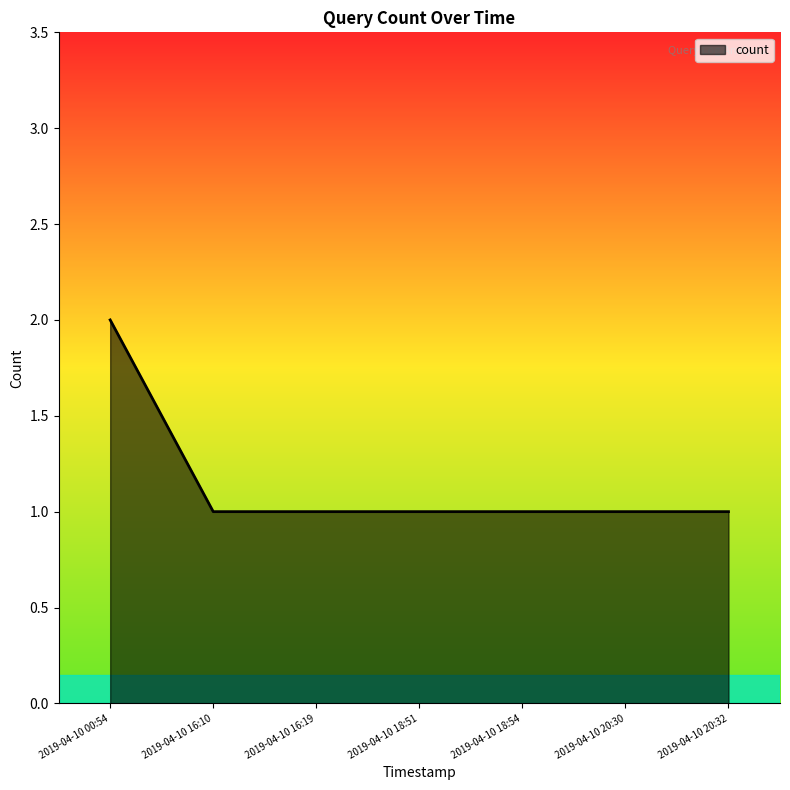

What is the approximate value at 2019-04-10 16:19?

1